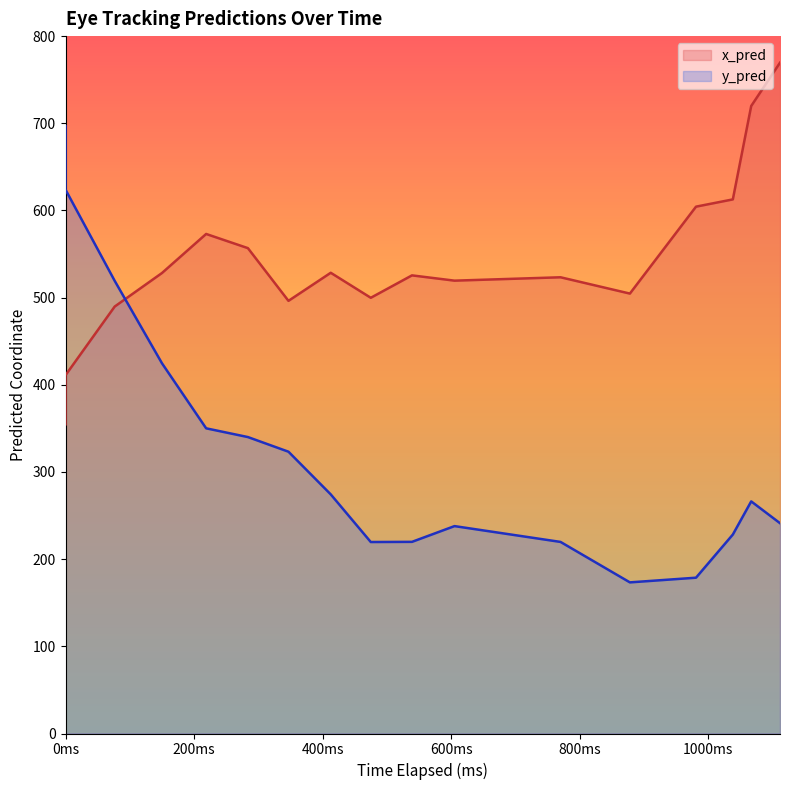

How many lines are shown in the chart?

2